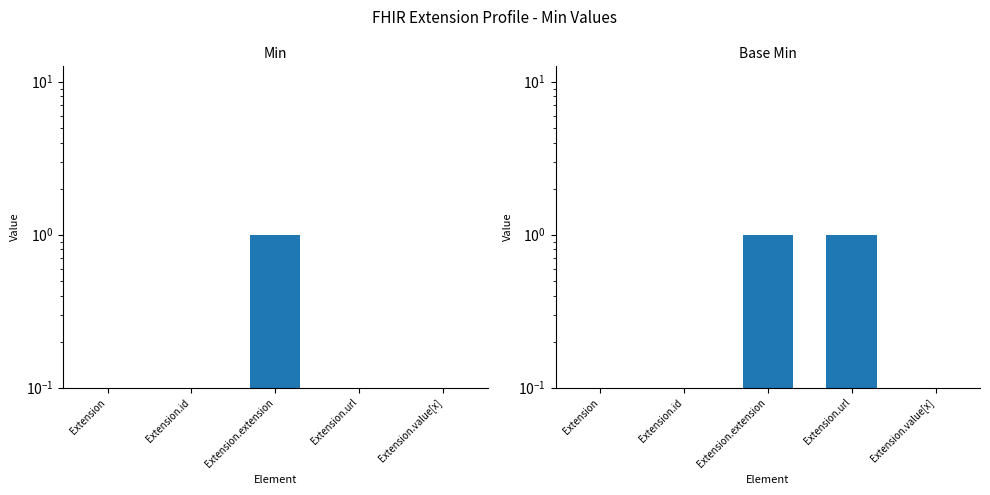

Rank the series by their average value, from lowest to highest.

Min, Base Min